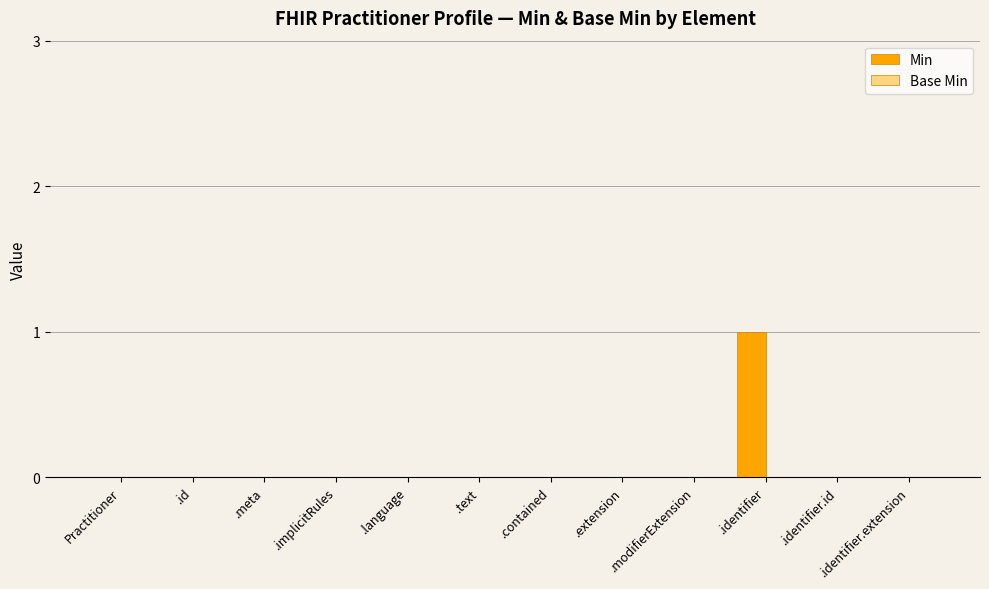

Does the chart contain stacked bars?

No